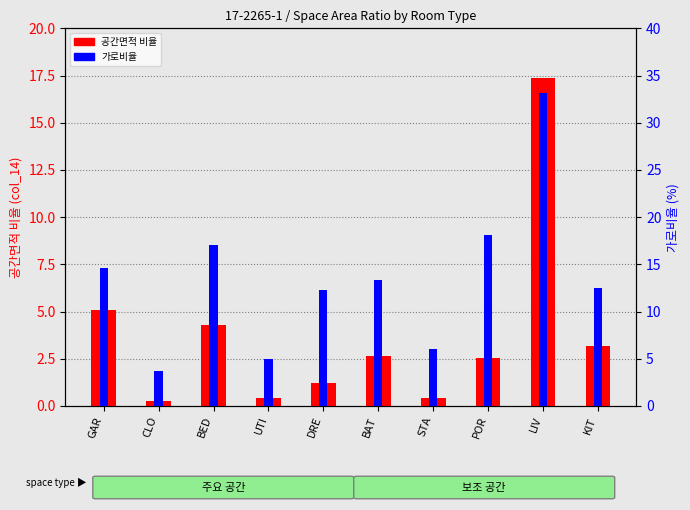

What is the difference between the second highest and minimum values in the 가로비율 series?

14.4